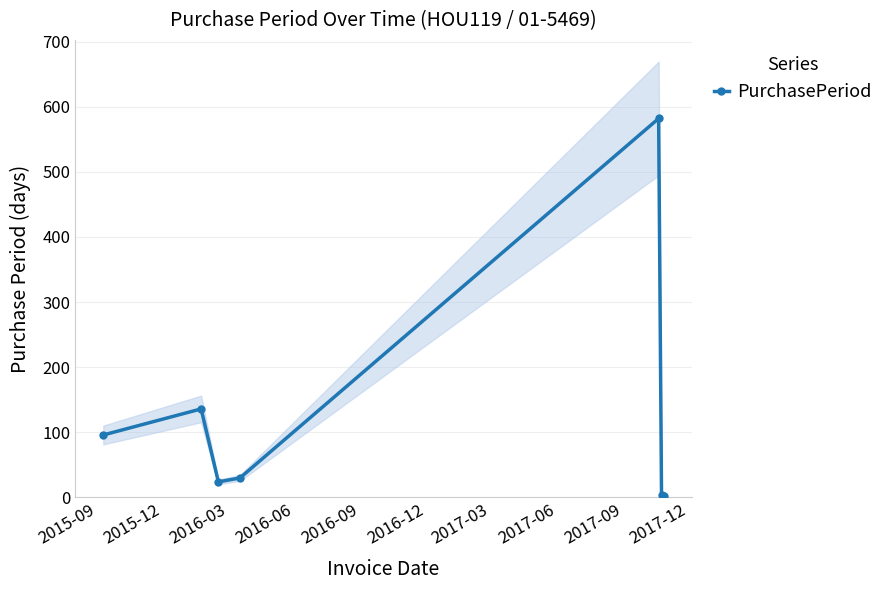

What position from the left is 2015-09?

1